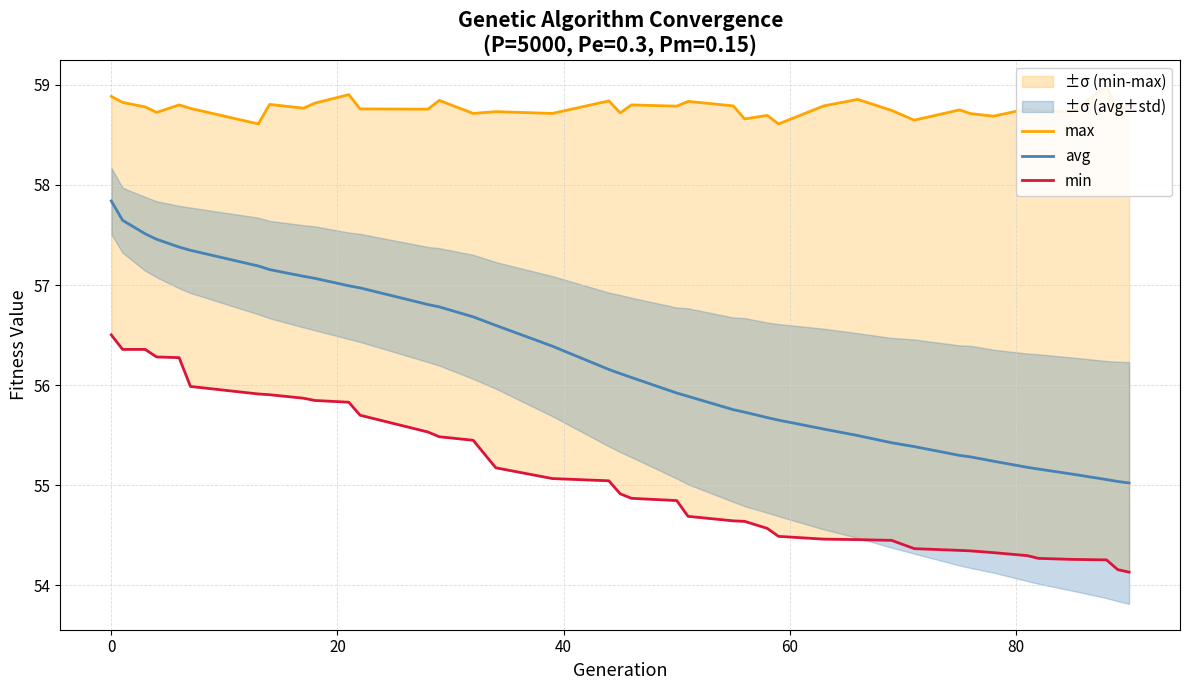

What is the average value of the avg series?

56.2